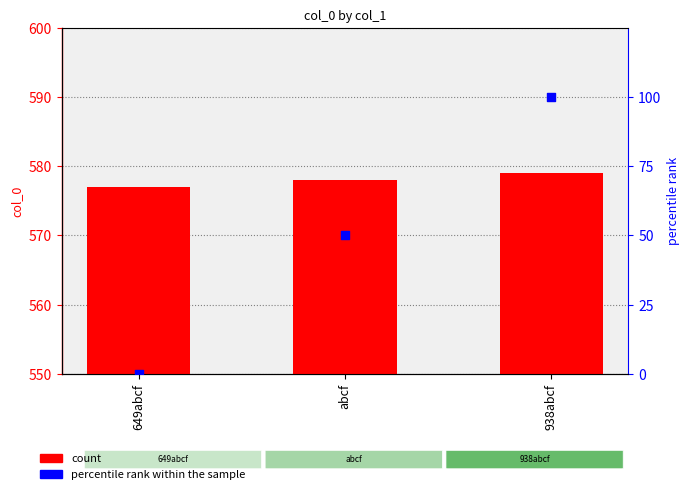

Which series reaches the minimum Y coordinate?

percentile rank within the sample